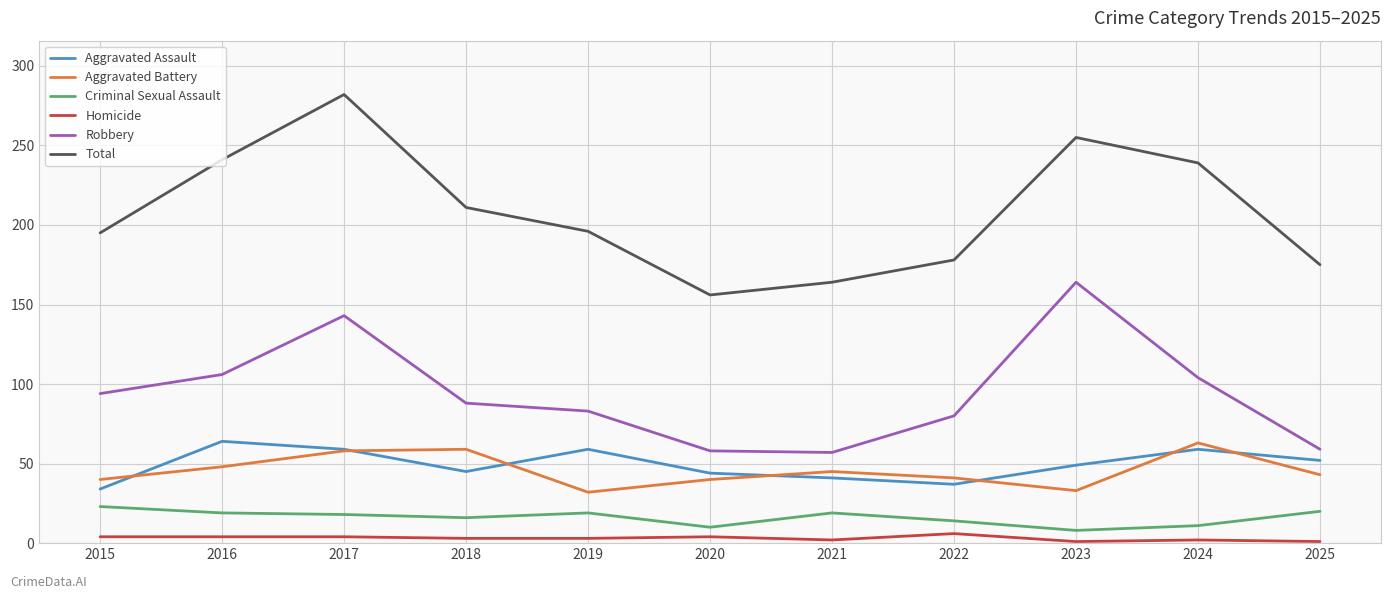

What is the maximum value shown in the chart?

282